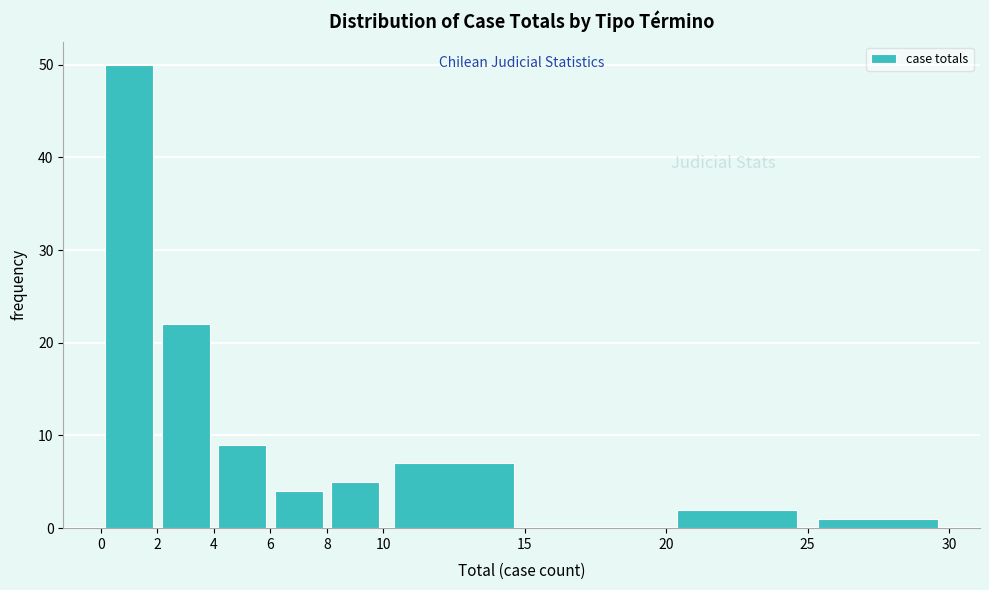

Reading left to right, list every bar in this chart as the range it spans on the x-axis followed by its height. The values are not printed on the chart, so give them approximately, as read against the axis.

0 to 2: 50
2 to 4: 22
4 to 6: 9
6 to 8: 4
8 to 10: 5
10 to 15: 7
15 to 20: 0
20 to 25: 2
25 to 30: 1